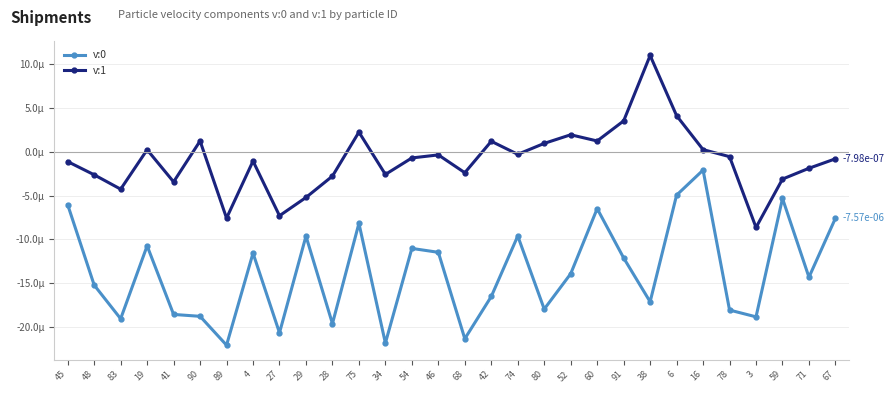

The v:0 series shows -0.0 at 89. True or false?

True